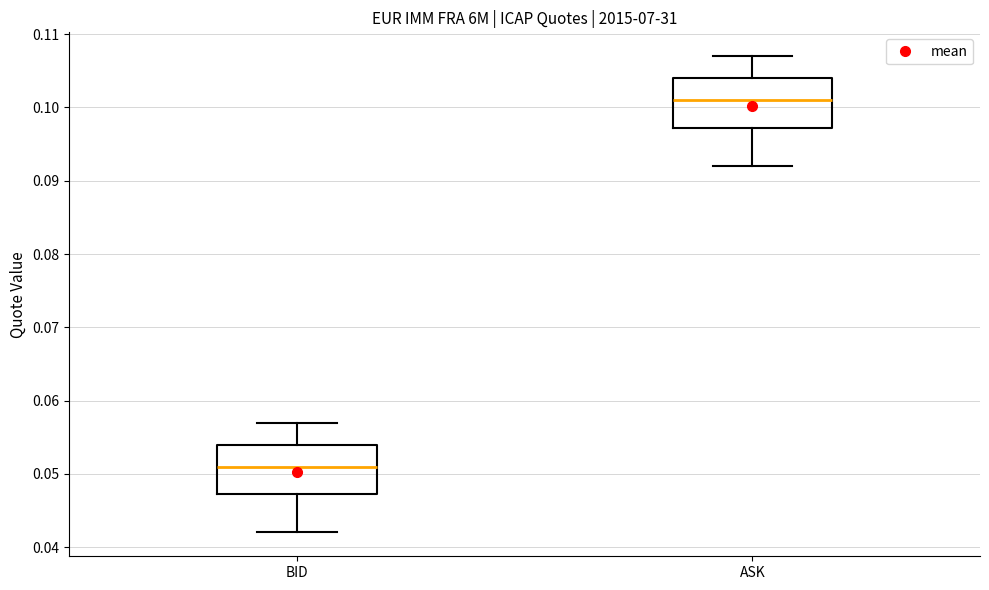

Where does the lower whisker of the box for BID end on the y-axis? The values are not printed on the chart, so give them approximately, as read against the axis.

0.042